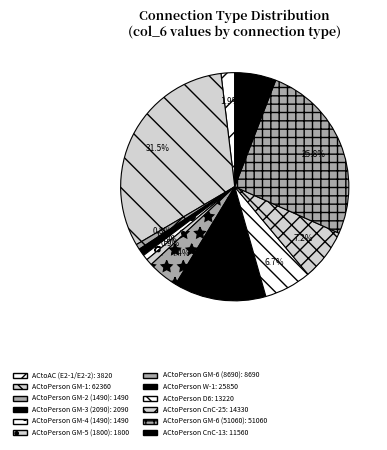

What is the ratio of the value at ACtoPerson CnC-13 to the value at ACtoPerson GM-6 (8690)?

1.3